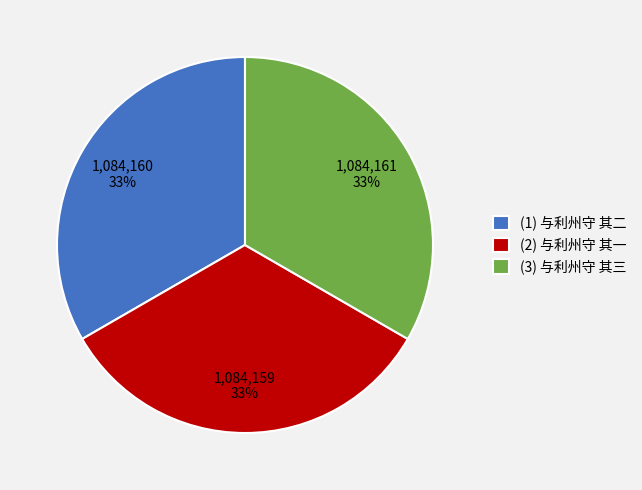

Approximately how many times larger is the value at (1) 与利州守 其二 compared to (2) 与利州守 其一?

1.0